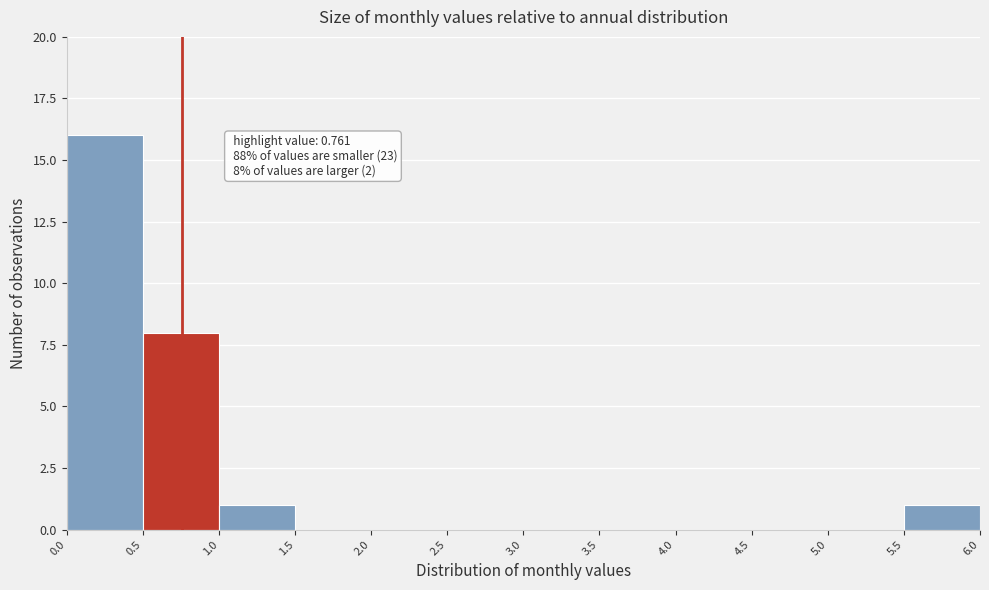

Over which range of the x-axis is the bar tallest?

0.0 to 0.5